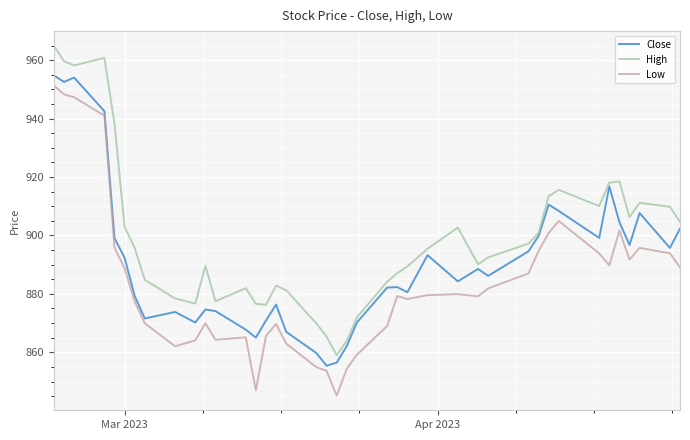

Which series has the largest total across all categories?

High